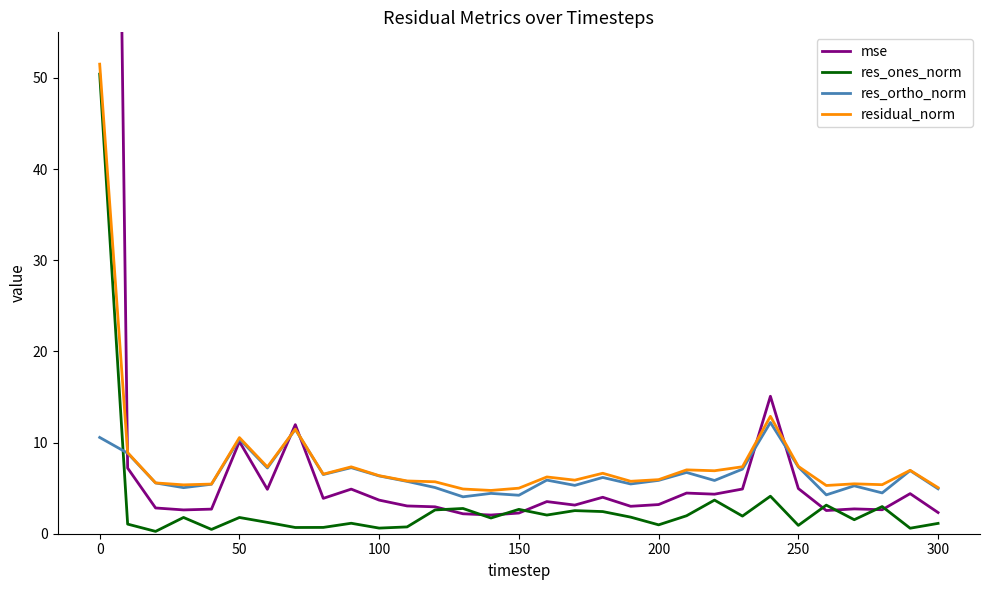

Reading left to right, extract all data points from this chart.

mse: 241.2	7.2	2.8	2.6	2.7	10.1	4.9	12.0	3.9	4.9	3.7	3.0	3.0	2.2	2.0	2.3	3.5	3.1	4.0	3.0	3.2	4.5	4.3	4.9	15.1	5.0	2.5	2.7	2.6	4.4	2.3
res_ones_norm: 50.4	1.1	0.3	1.8	0.5	1.8	1.2	0.7	0.7	1.1	0.6	0.7	2.6	2.8	1.7	2.7	2.0	2.5	2.4	1.8	1.0	2.0	3.7	1.9	4.1	0.9	3.1	1.5	3.0	0.6	1.1
res_ortho_norm: 10.6	8.8	5.6	5.1	5.4	10.4	7.2	11.5	6.5	7.2	6.3	5.7	5.1	4.0	4.4	4.2	5.9	5.3	6.2	5.5	5.9	6.7	5.8	7.1	12.2	7.3	4.3	5.3	4.5	6.9	4.9
residual_norm: 51.5	8.9	5.6	5.4	5.4	10.5	7.3	11.5	6.5	7.3	6.4	5.8	5.7	4.9	4.7	5.0	6.2	5.9	6.6	5.8	5.9	7.0	6.9	7.3	12.9	7.4	5.3	5.5	5.4	7.0	5.1